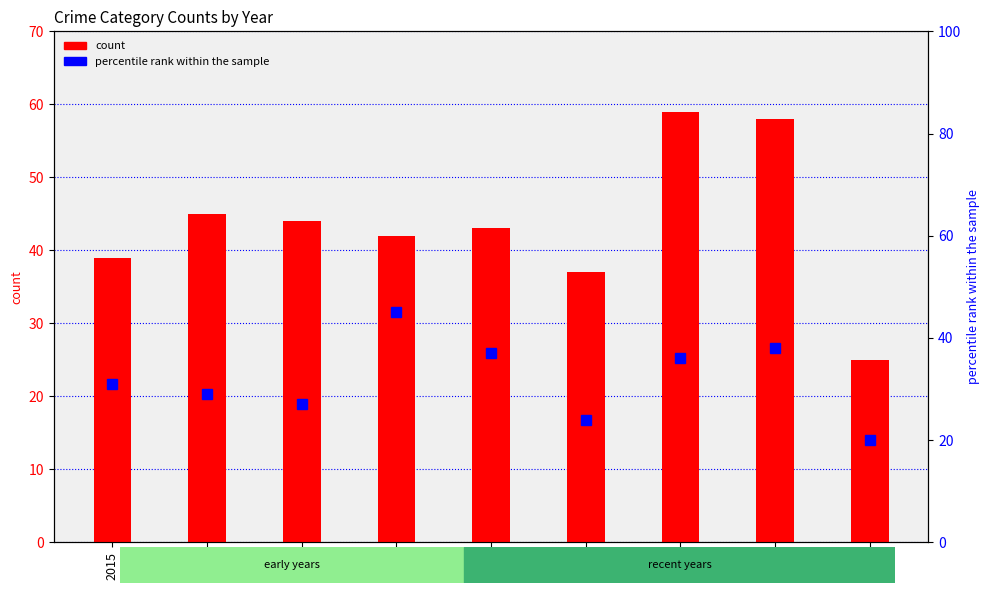

Which series changed the most between 2016 and 2022?

Total count